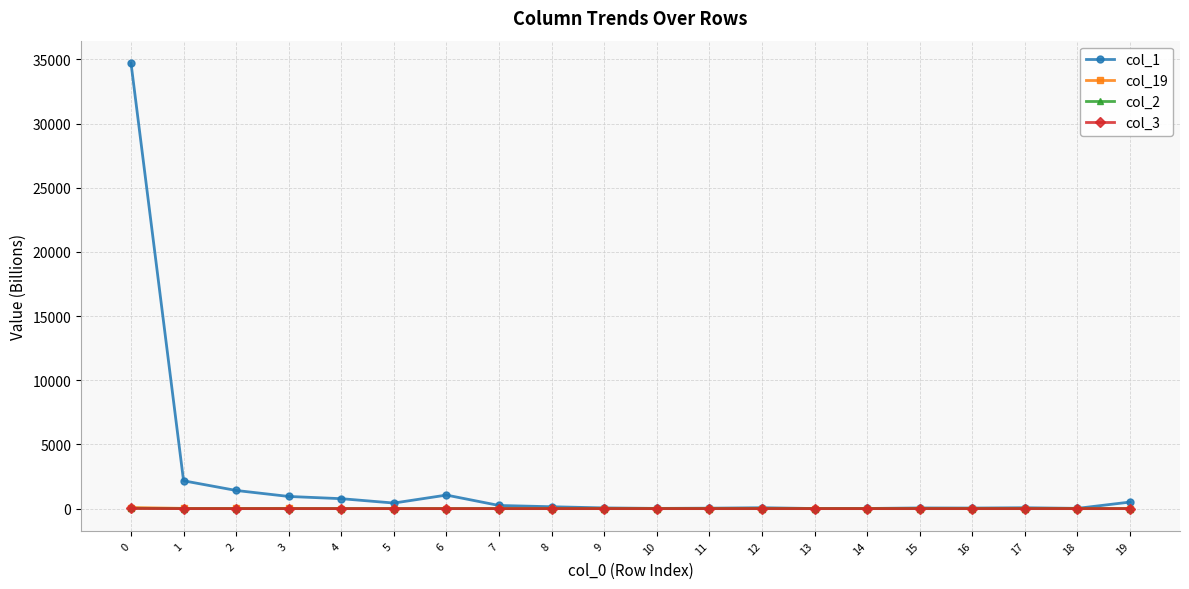

What is the maximum value shown in the chart?

34721.7